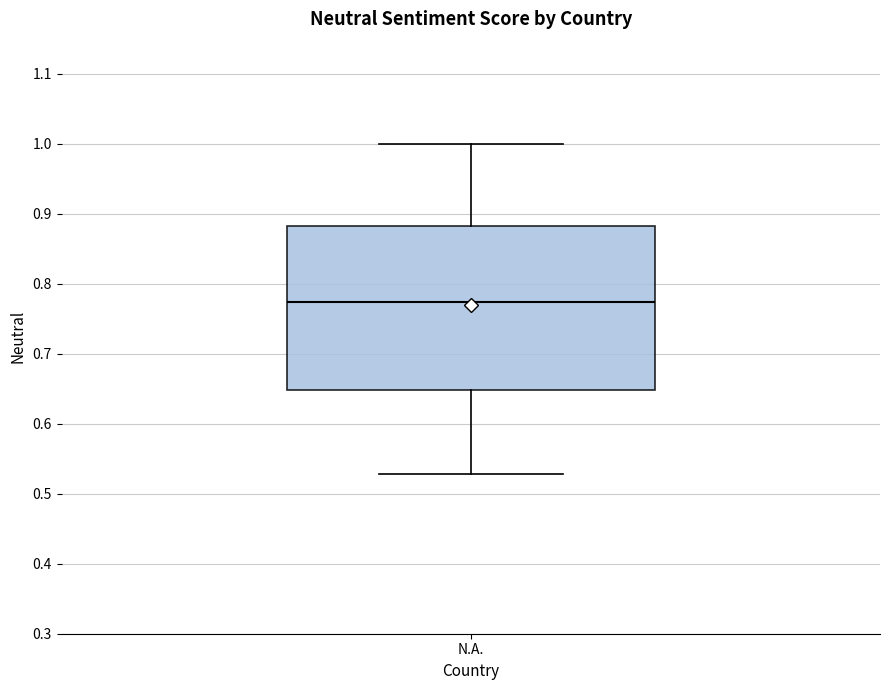

Transcribe this box plot: give where the median line is, the range the box spans, and where the two whiskers end, as read against the y-axis. The values are not printed on the chart, so give them approximately, as read against the axis.

median 0.77, box 0.65 to 0.88, whiskers 0.53 to 1.00